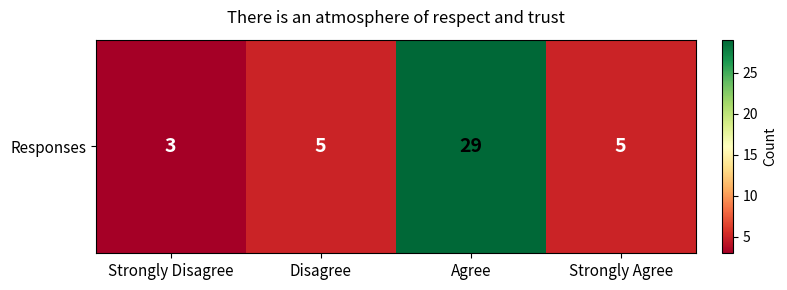

List the labels in order of value, largest first.

Agree, Disagree, Strongly Agree, Strongly Disagree